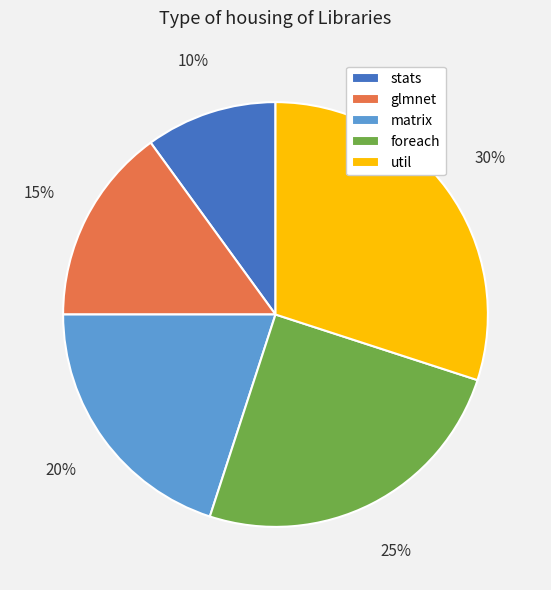

The glmnet slice represents 24% of the pie. True or false?

False